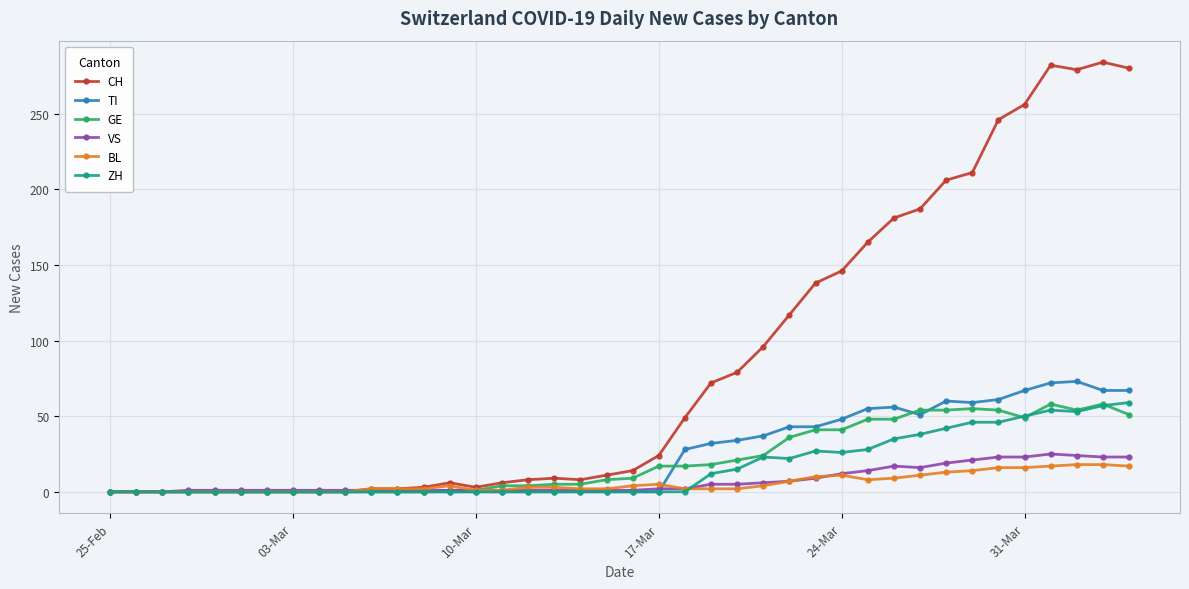

What is the highest value of the ZH series?

59